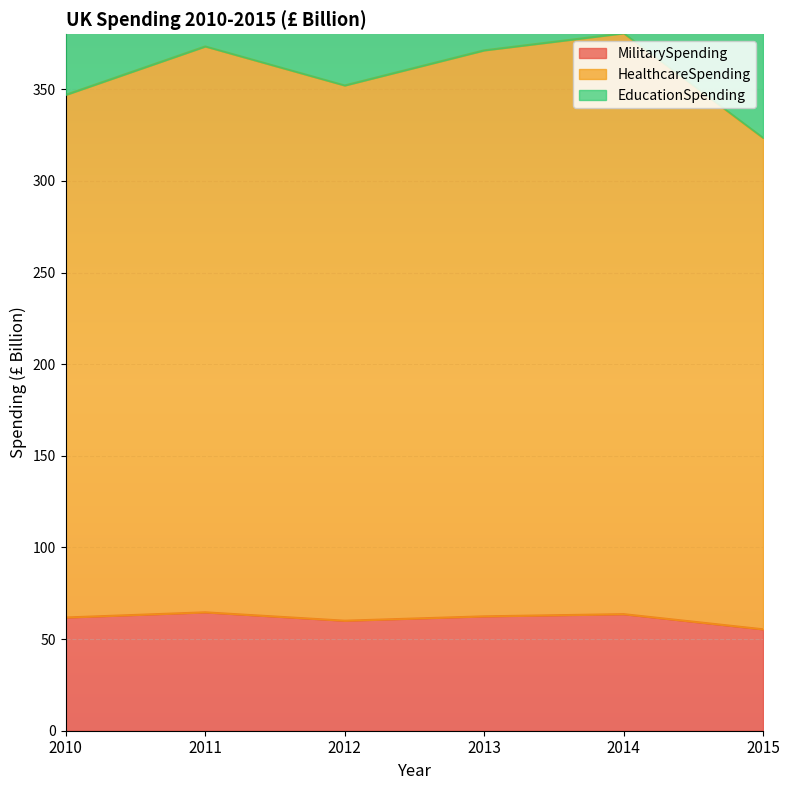

At which label does MilitarySpending first exceed 62?

2011